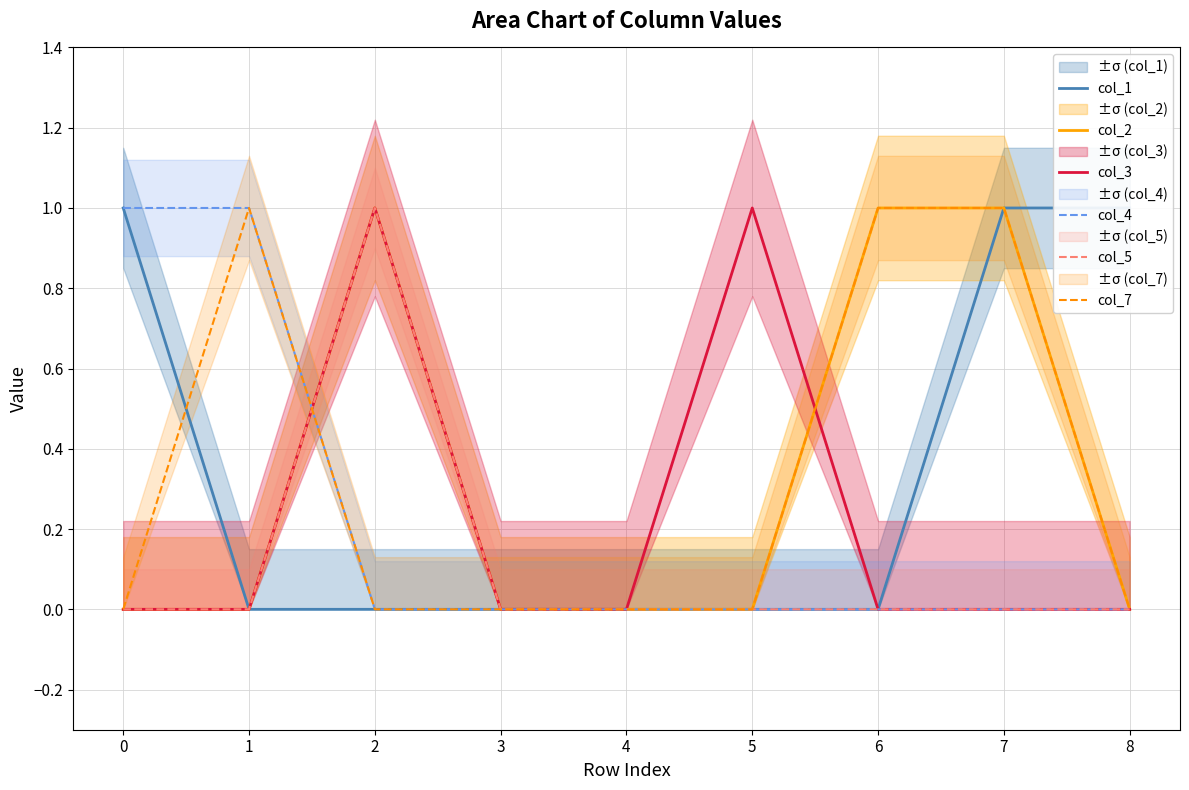

Reading left to right, list all the values displayed in this chart.

col_1: 1	0	0	0	0	0	0	1	1
col_2: 0	0	1	0	0	0	1	1	0
col_3: 0	0	1	0	0	1	0	0	0
col_4: 1	1	0	0	0	0	0	0	0
col_5: 0	0	1	0	0	0	0	0	0
col_7: 0	1	0	0	0	0	1	1	0